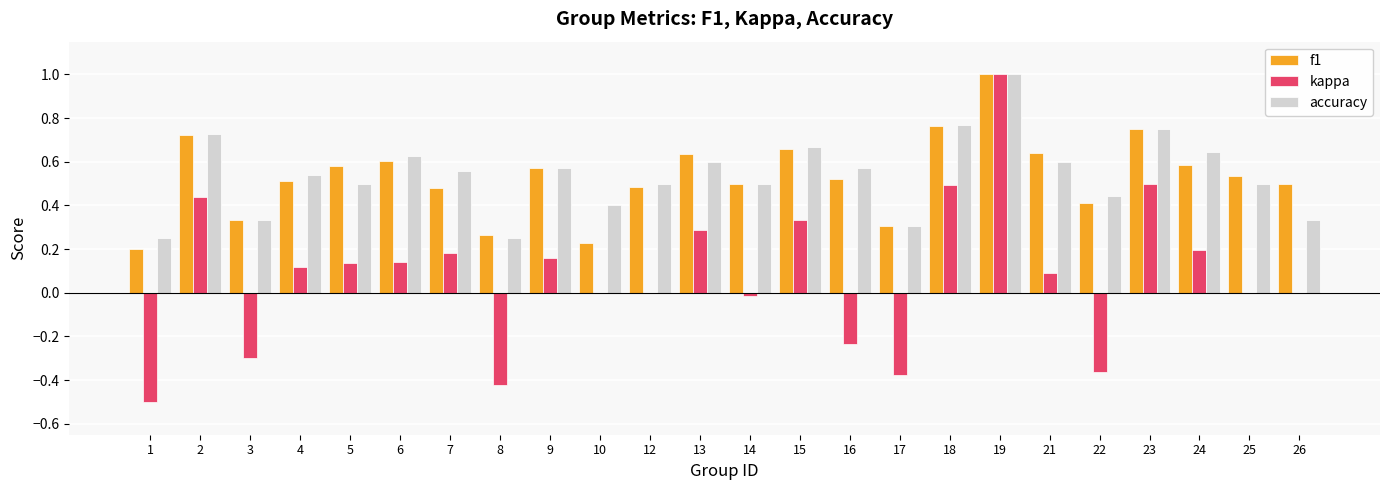

At which category is the sum across all series the highest?

19